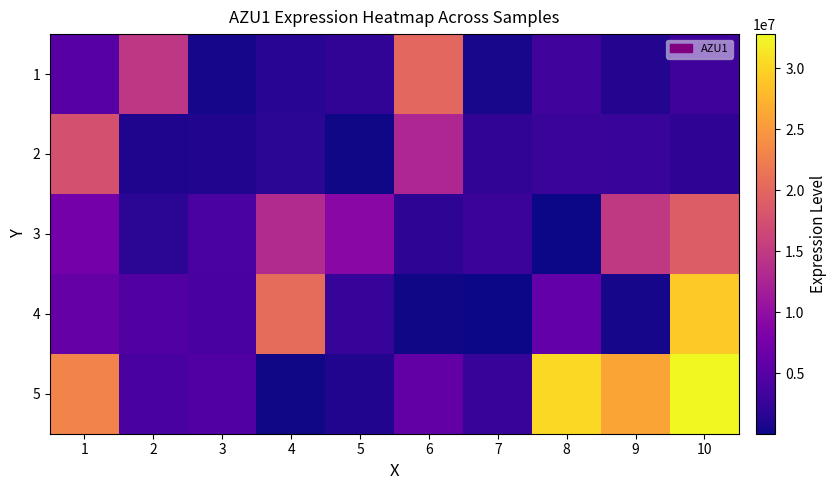

Reading left to right, what are all the values shown in this chart?

1: 1=5071427	2=14748241	3=476001	4=1621709	5=2144430	6=20114682	7=572464	8=3262190	9=1273779	10=3187262
2: 1=17673483	2=1021824	3=1087826	4=1728808	5=258976	6=12821258	7=2143225	8=2753710	9=2701428	10=2034538
3: 1=7378555	2=1758115	3=4103954	4=13217810	5=9261742	6=1853023	7=2915172	8=30612	9=14886232	10=18953204
4: 1=6270672	2=4545113	3=3919718	4=20629143	5=2468291	6=268054	7=39748	8=6078749	9=472312	10=29191975
5: 1=22996079	2=3896108	3=4608130	4=222568	5=1057717	6=5964478	7=2566821	8=30327664	9=26127158	10=32801850